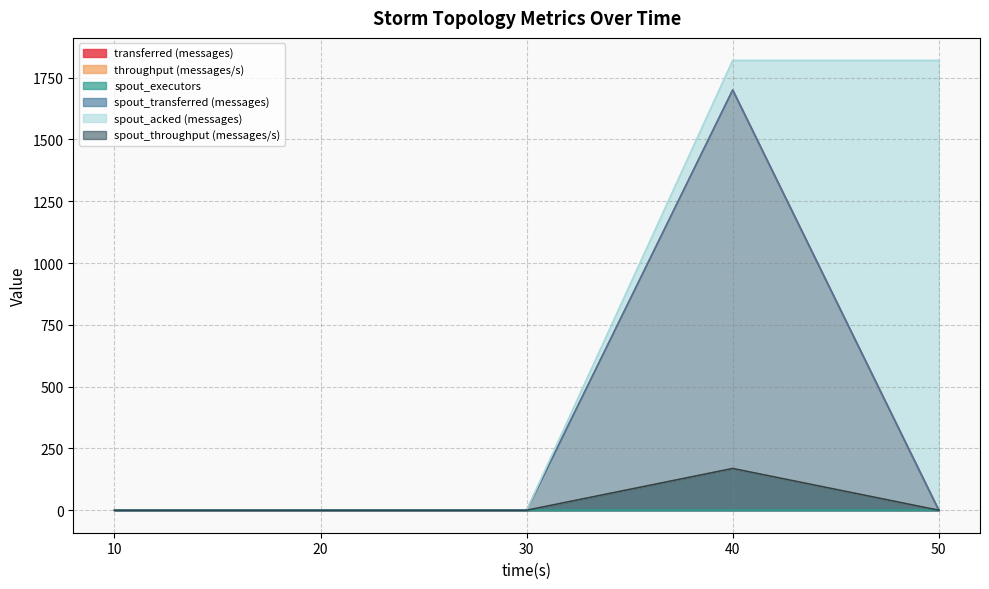

What is the greatest value displayed?

1820